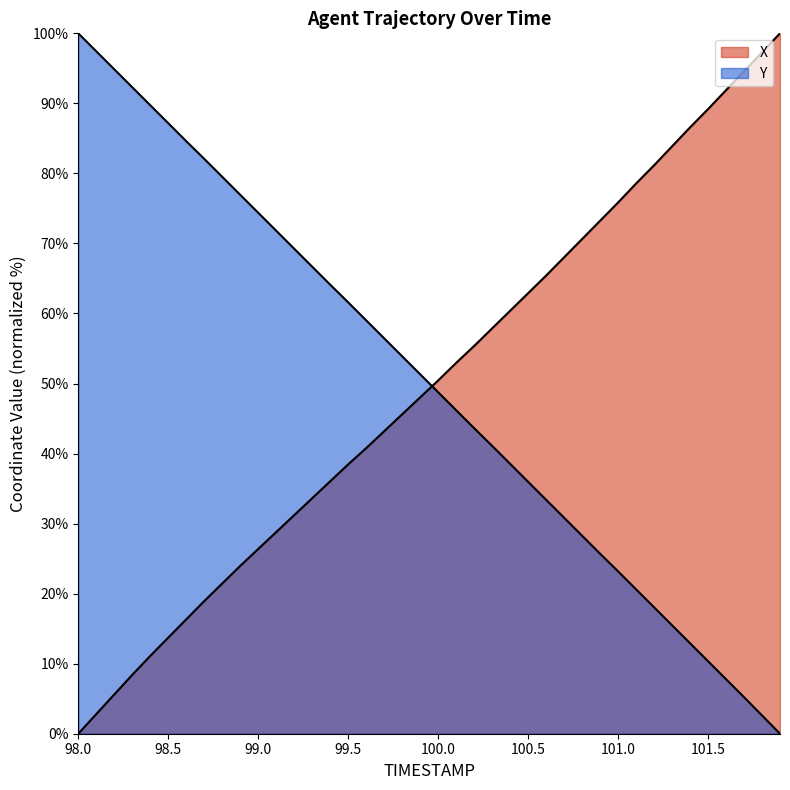

Which category has the highest value across all series?

101.9